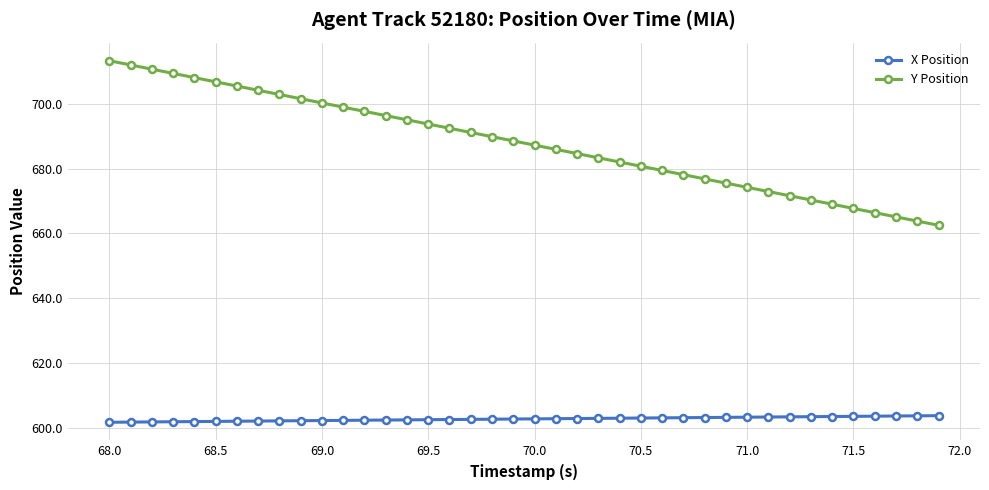

True or false: X Position and Y Position intersect in this chart.

False